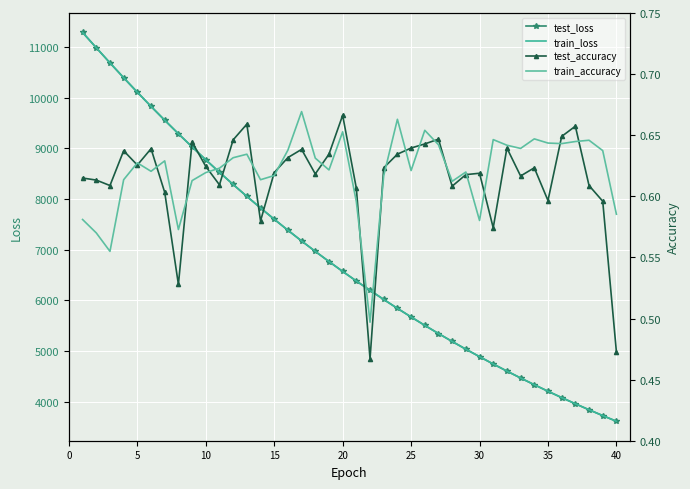

What is the lowest value of the test_loss series?

3609.5